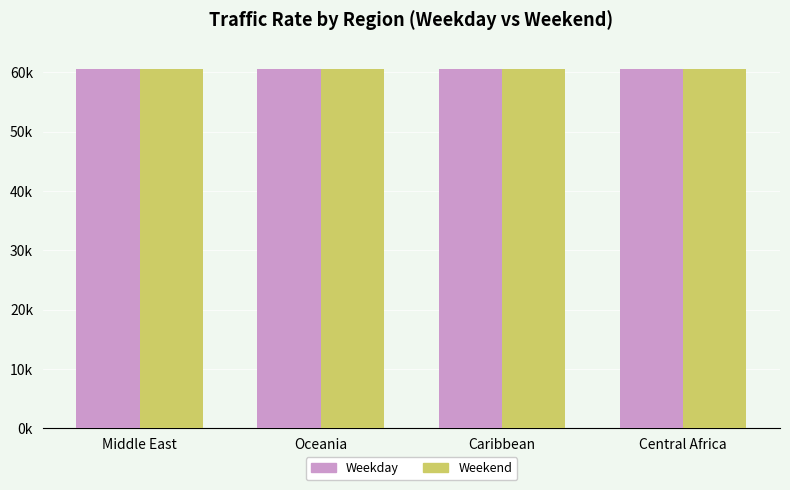

What are all the series names shown in the legend?

Weekday, Weekend